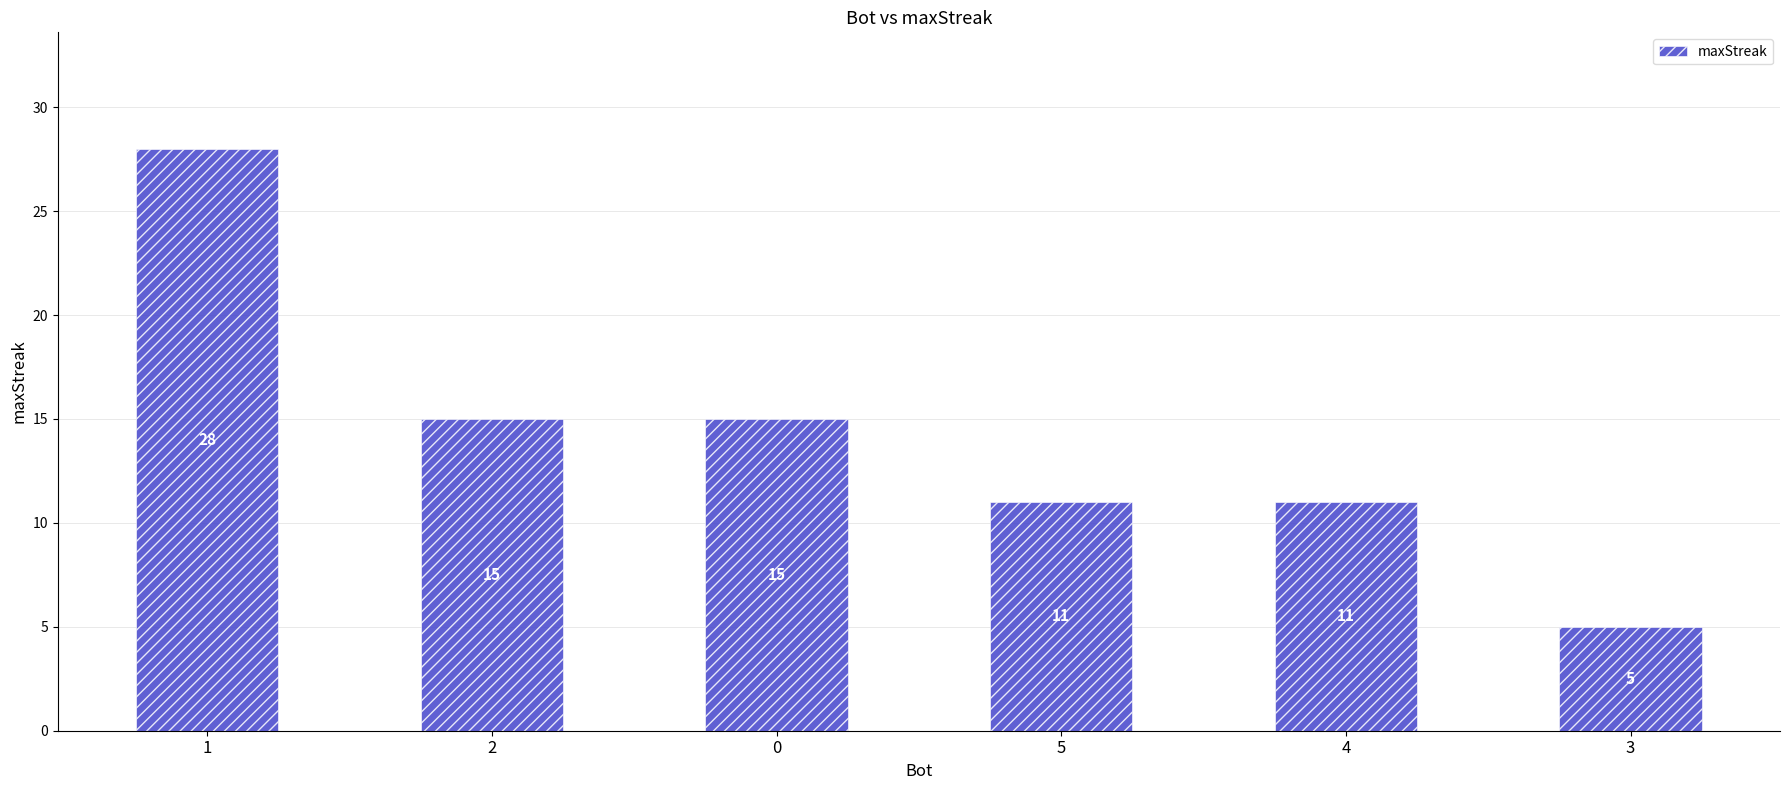

Reading left to right, list all the values displayed in this chart.

1=28	2=15	0=15	5=11	4=11	3=5